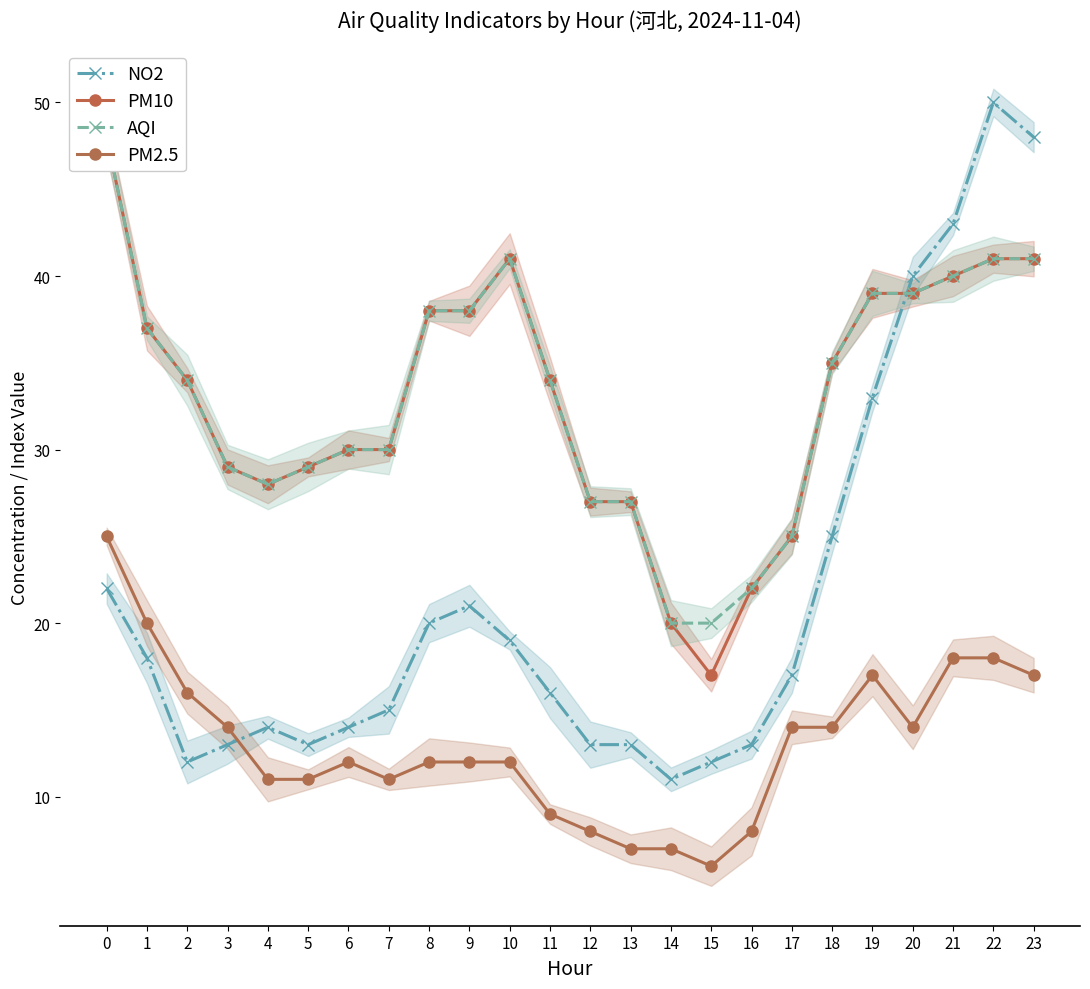

At which label does NO2 reach its minimum?

14